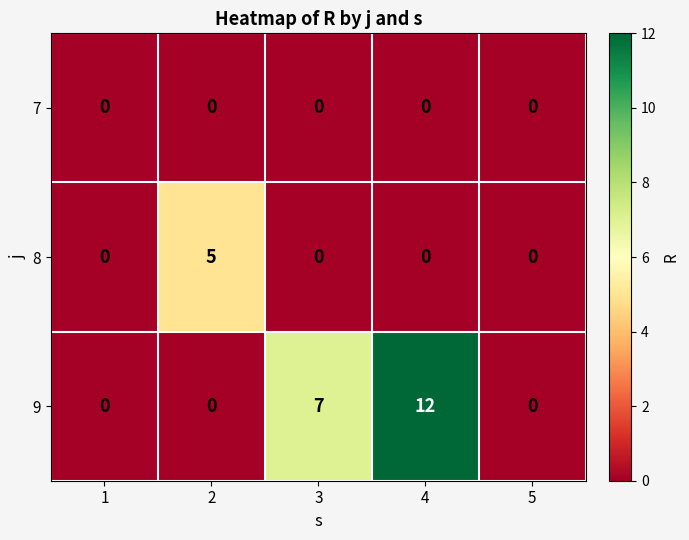

True or false: 9 has a value of 12 at 4.

True